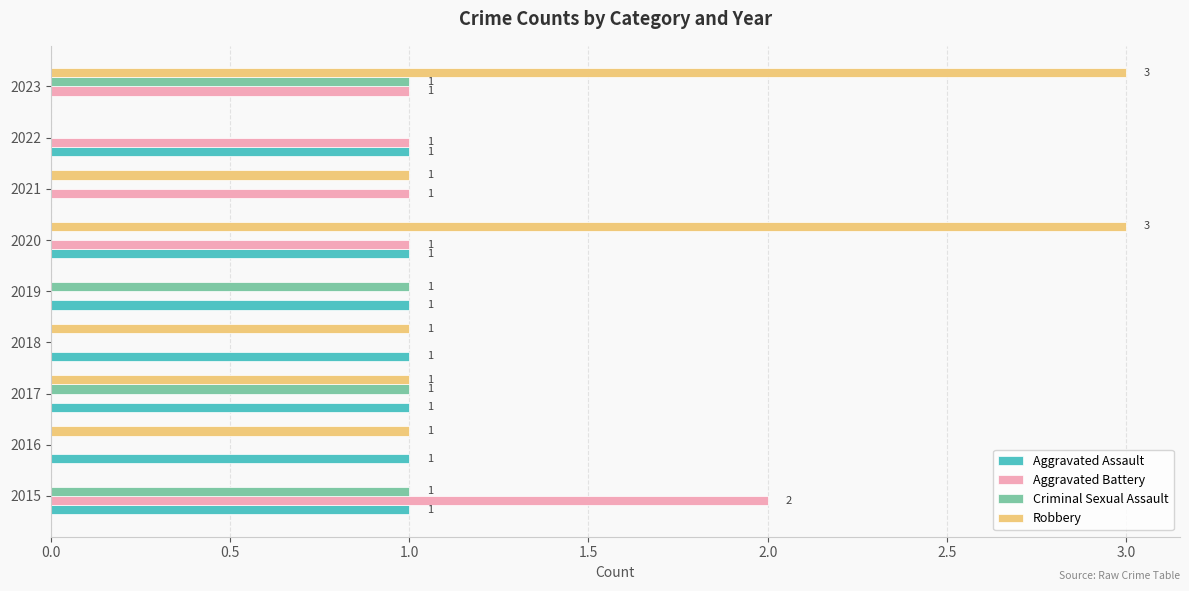

How many Criminal Sexual Assault values are between 0 and 1?

9